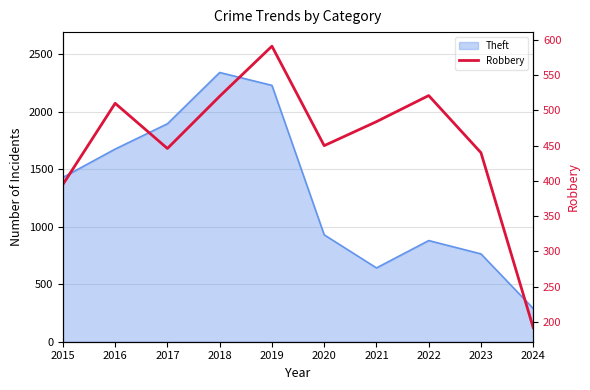

At which category does the chart reach its peak across all series?

2019